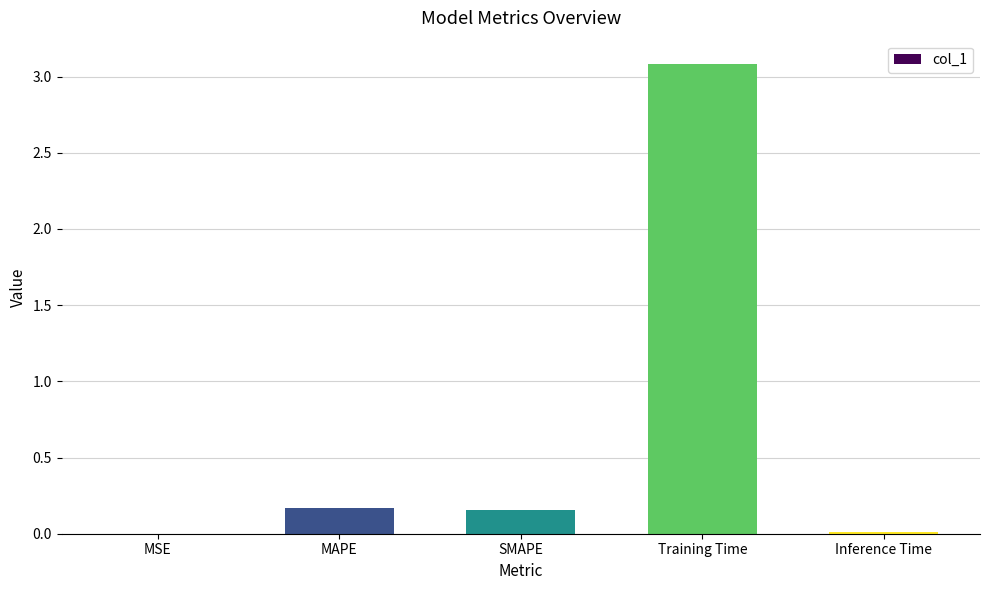

Are the bars horizontal?

No